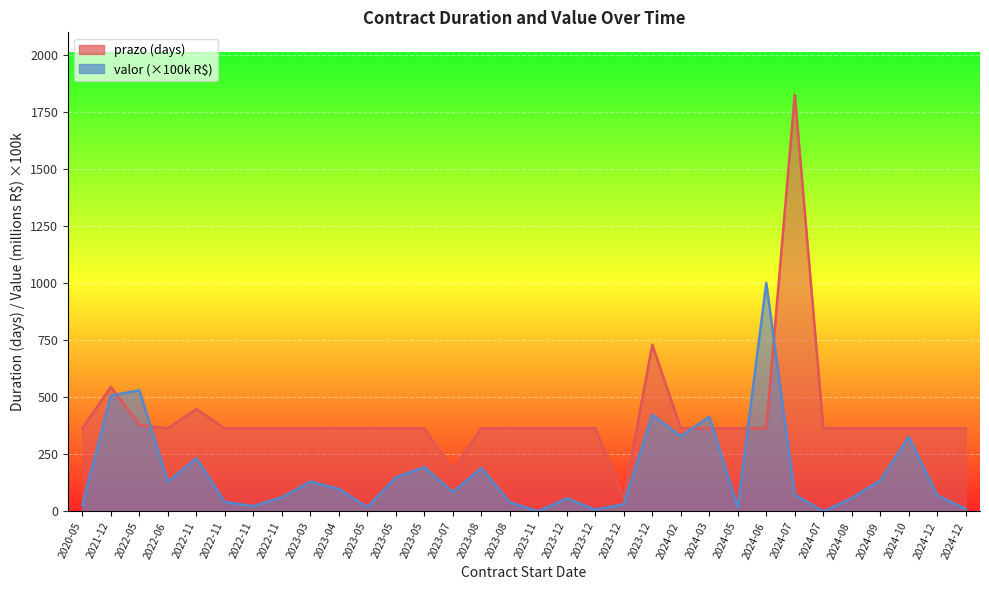

Rank the series at 2023-12 from lowest to highest value.

valor_millions, prazo